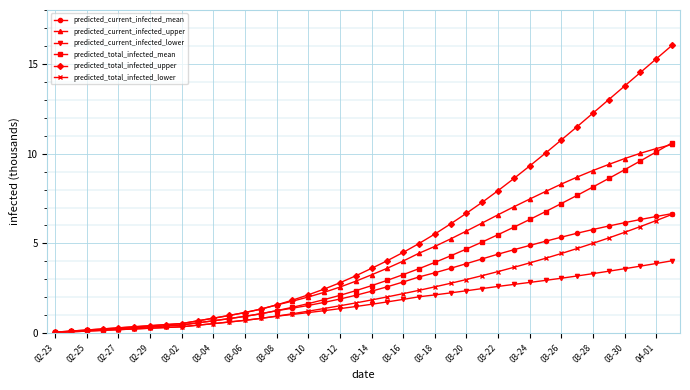

What is the greatest value displayed?

16.0